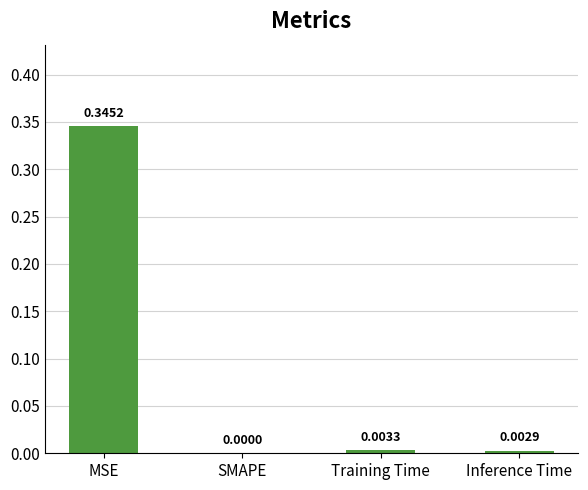

What is the average value?

0.1